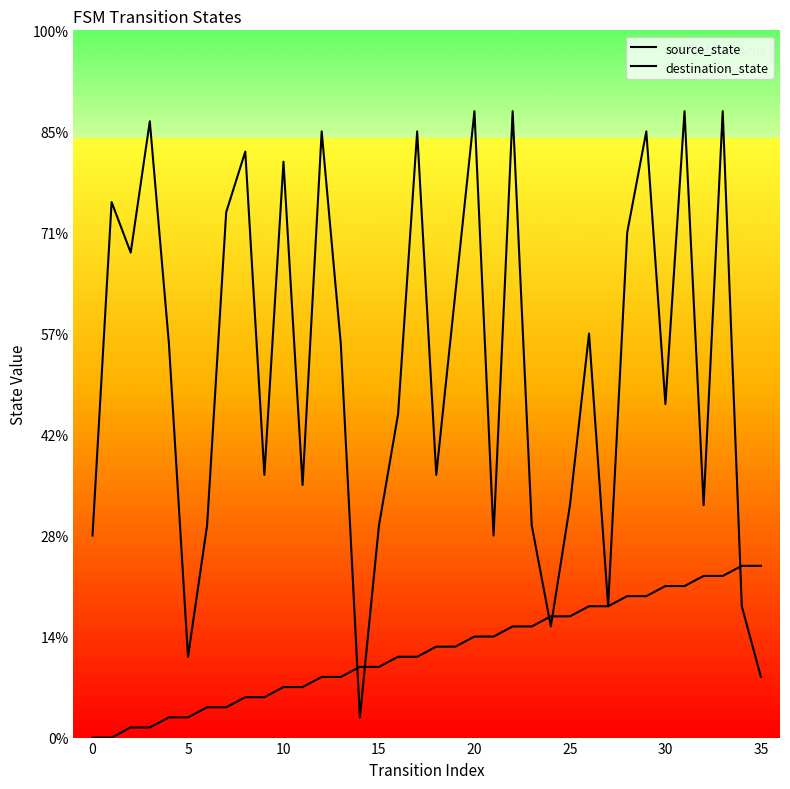

The value of destination_state at 21 is 36. True or false?

False